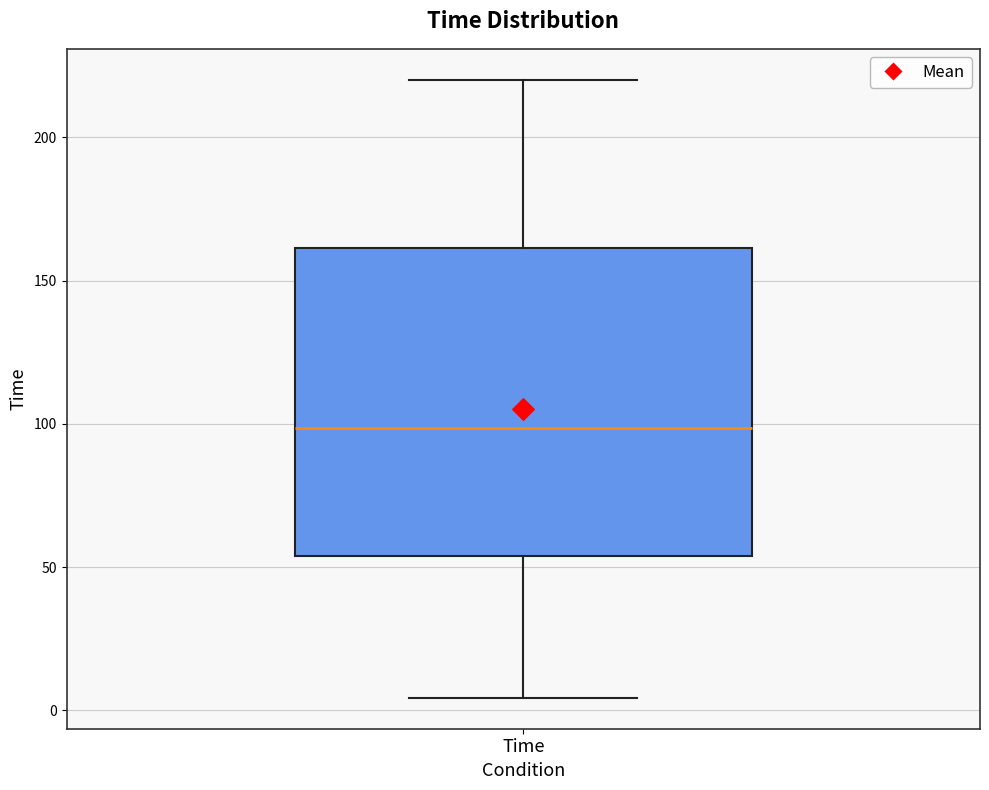

Read this box plot against the y-axis: the position of the median line, the range covered by the box, and the ends of both whiskers. The values are not printed on the chart, so give them approximately, as read against the axis.

median 100, box 55 to 160, whiskers 5 to 220